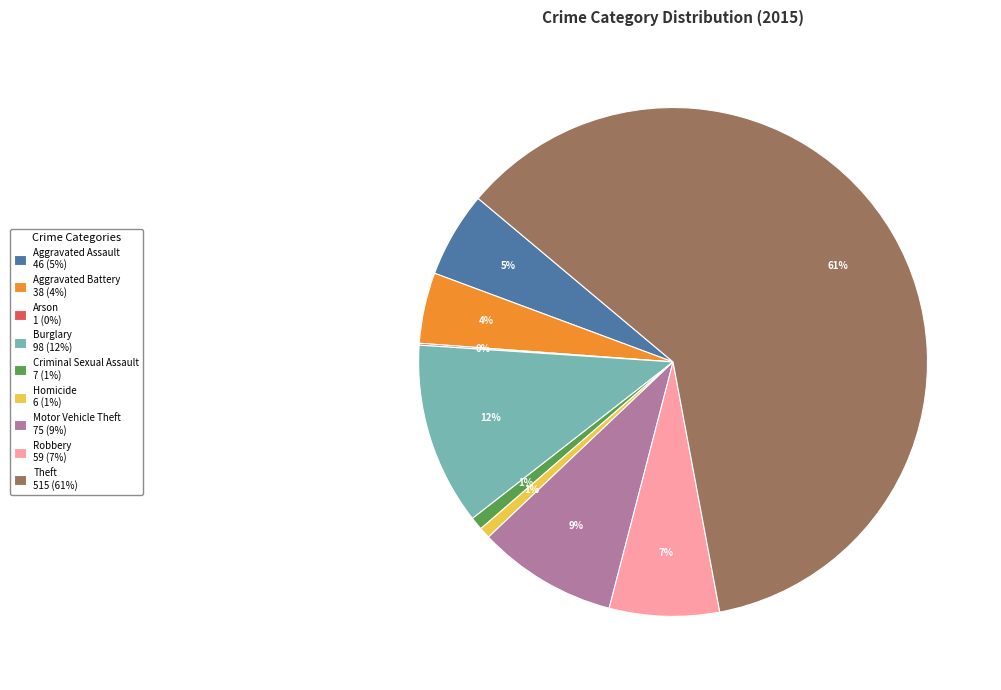

To the nearest percent, what portion does Aggravated Assault represent?

5%